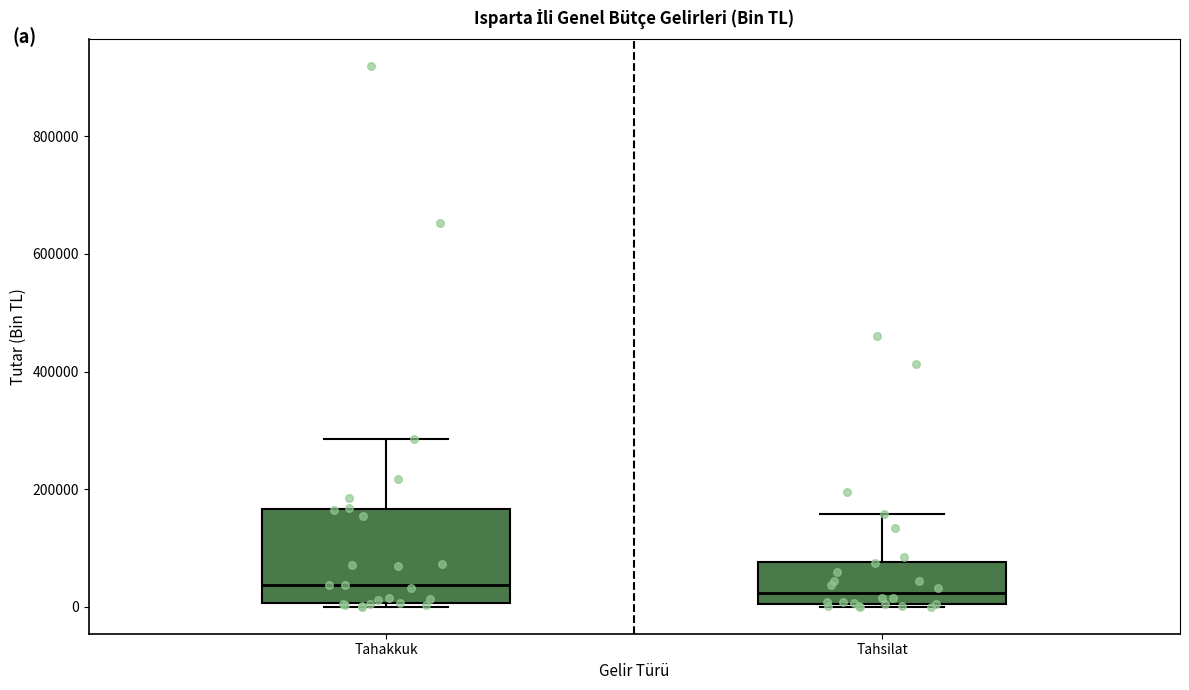

Where does the upper whisker of the box for Tahsilat end on the y-axis? The values are not printed on the chart, so give them approximately, as read against the axis.

160000